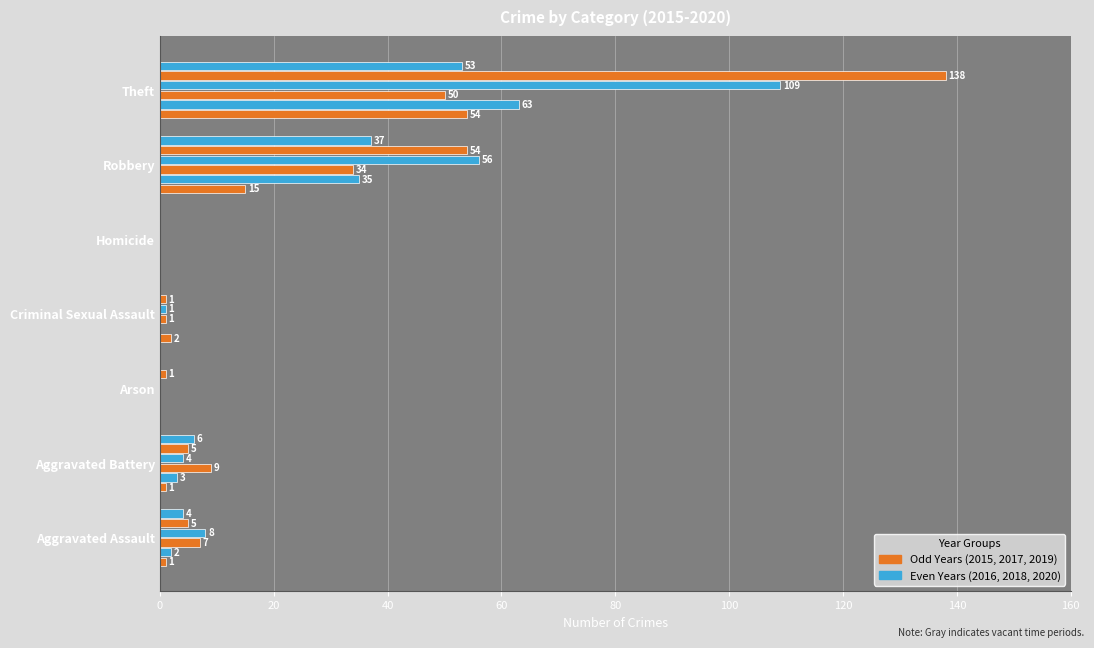

What position from the right is Arson?

5